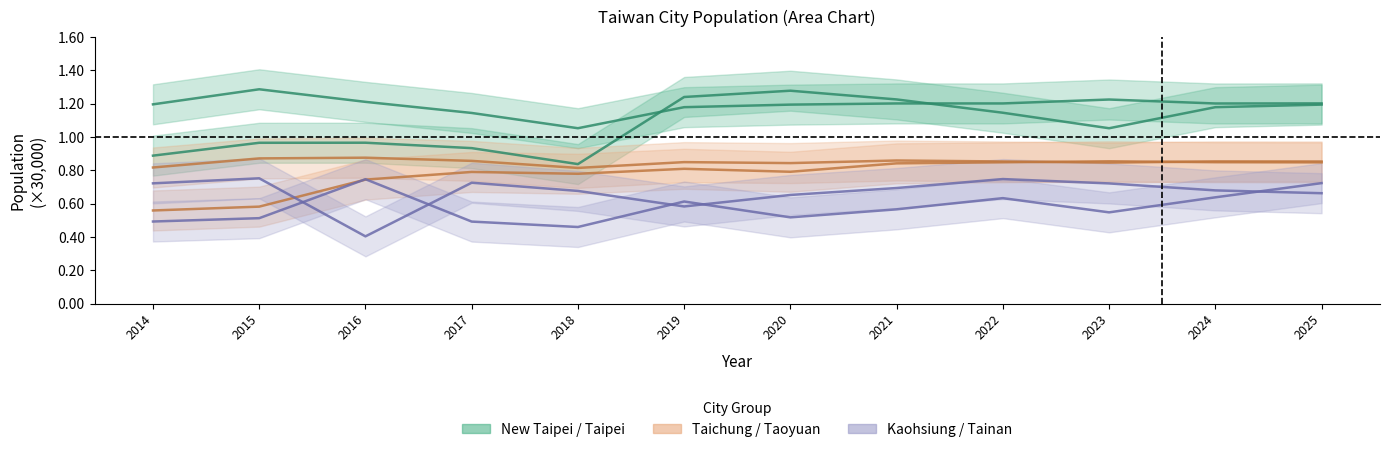

Where is New Taipei City nearest to the value 1?

2018